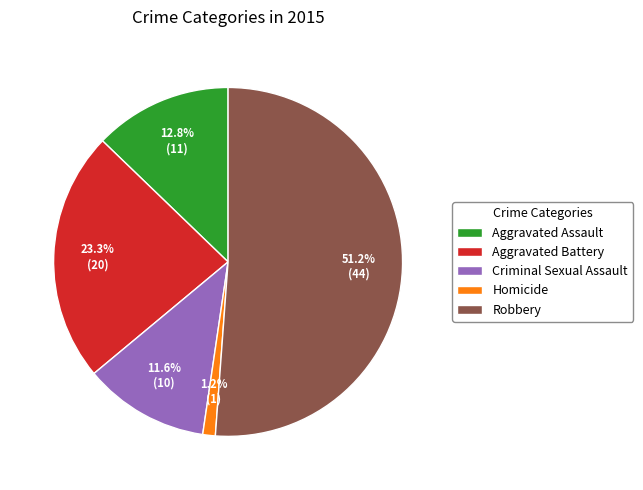

What is the ratio of the value at Aggravated Assault to the value at Criminal Sexual Assault?

1.1